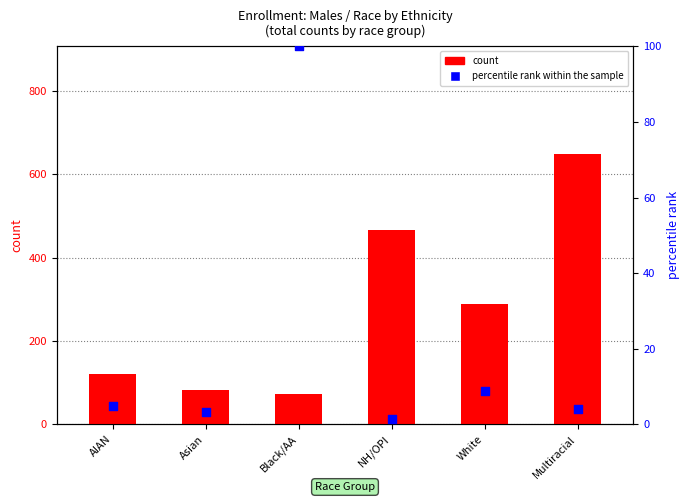

What are all the series names shown in the legend?

count, percentile rank within the sample